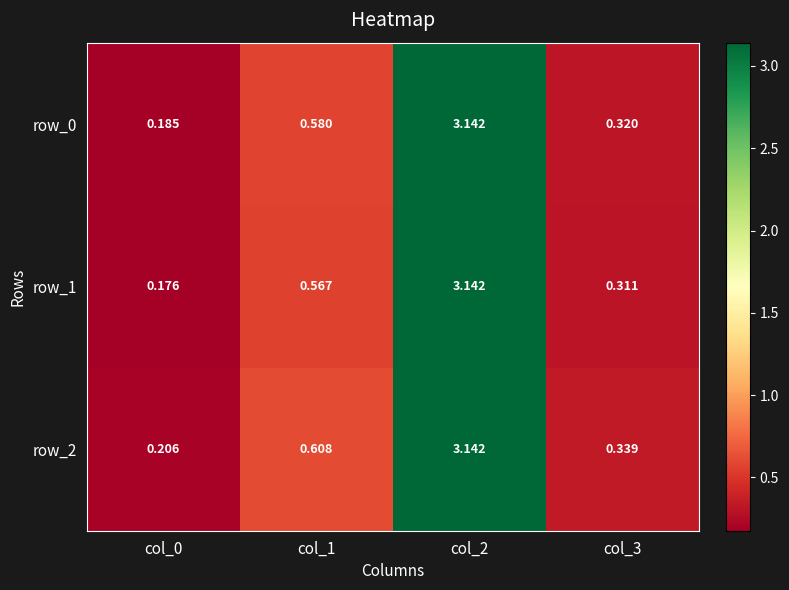

Reading left to right, list all the values displayed in this chart.

row_0: col_0=0.2	col_1=0.6	col_2=3.1	col_3=0.3
row_1: col_0=0.2	col_1=0.6	col_2=3.1	col_3=0.3
row_2: col_0=0.2	col_1=0.6	col_2=3.1	col_3=0.3